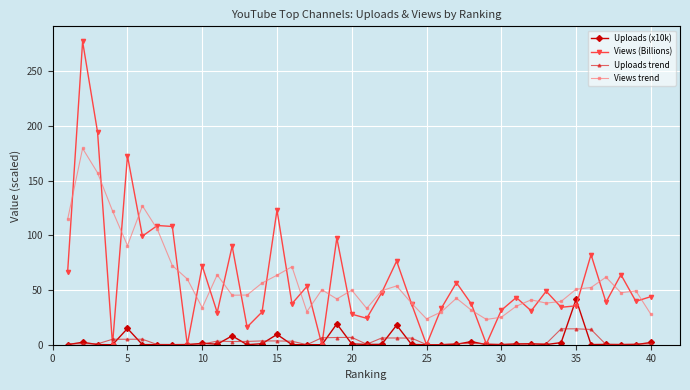

Which series has the largest range (max minus min)?

Views (Billions)